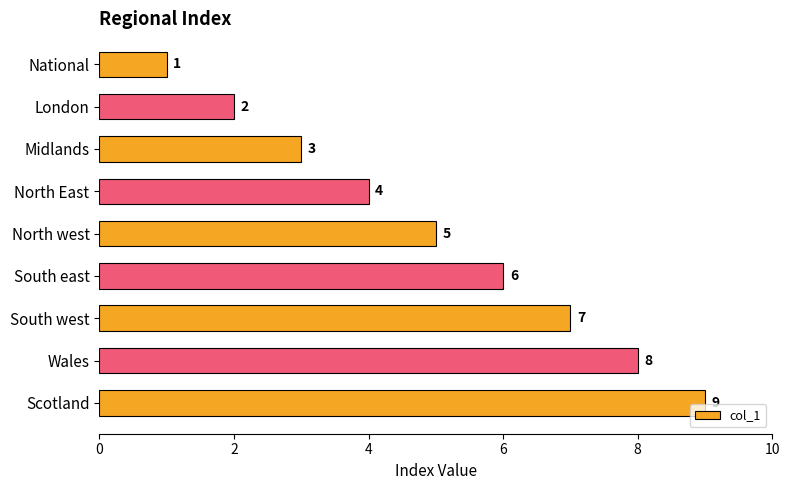

Count the number of data series in this chart.

1